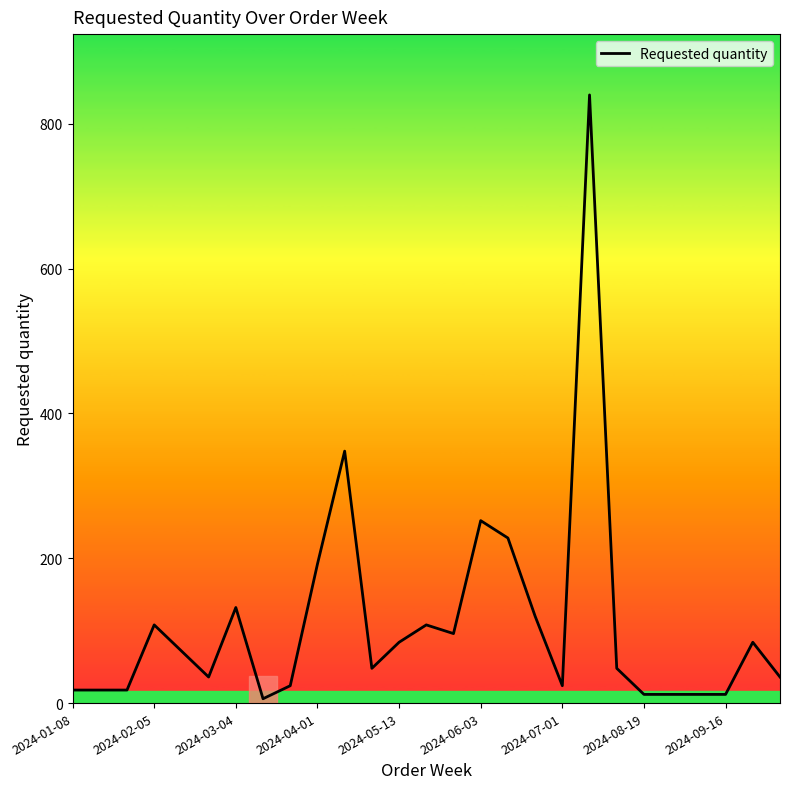

How many values are below 48?

12